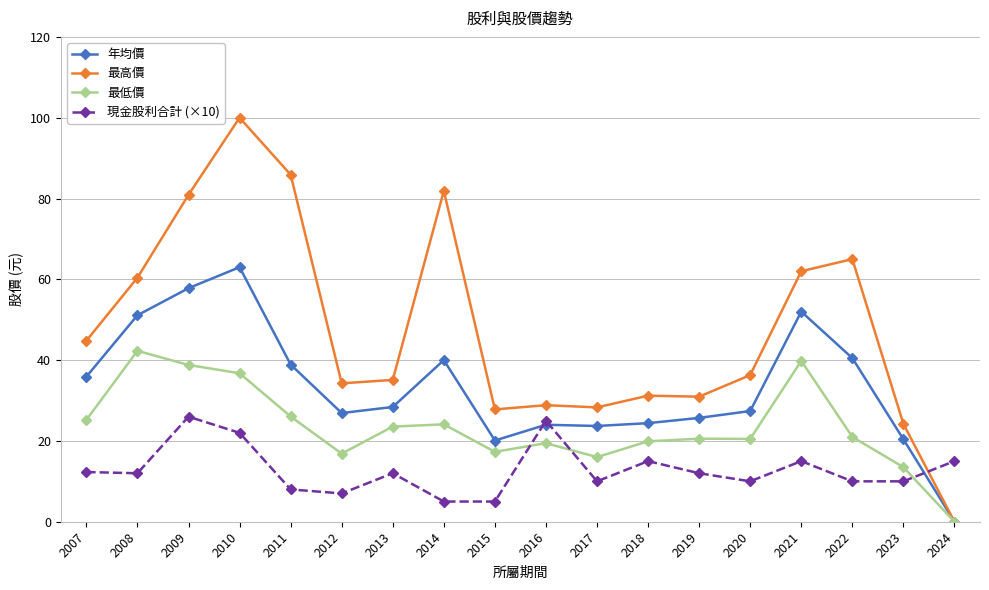

Is the value of 最低價 at 2017 greater than the value of 最高價 at 2019?

No